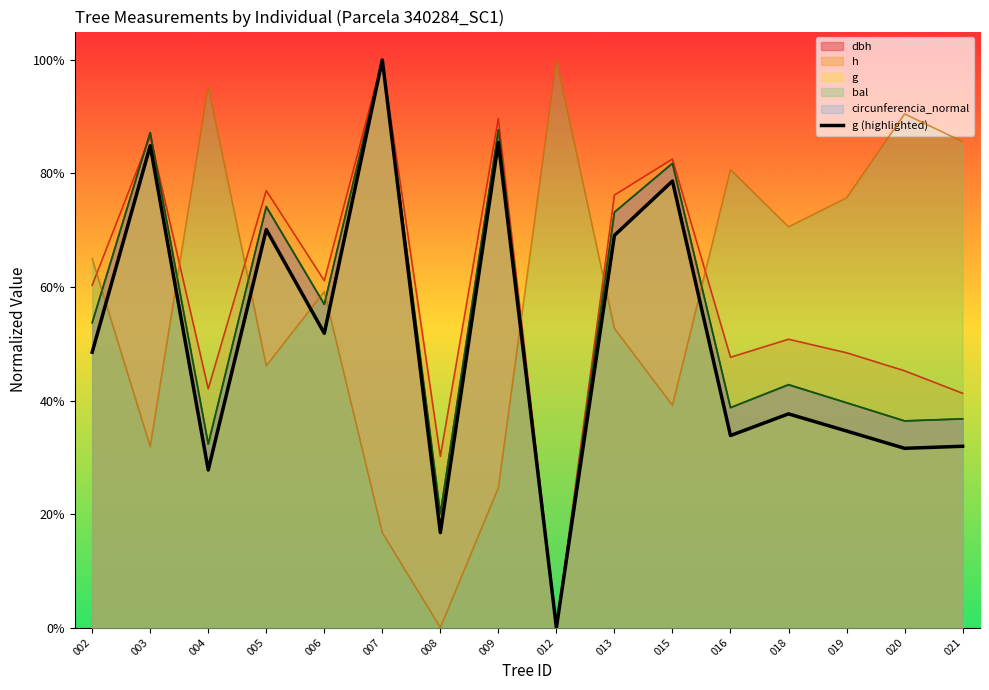

What is the average value?

0.5